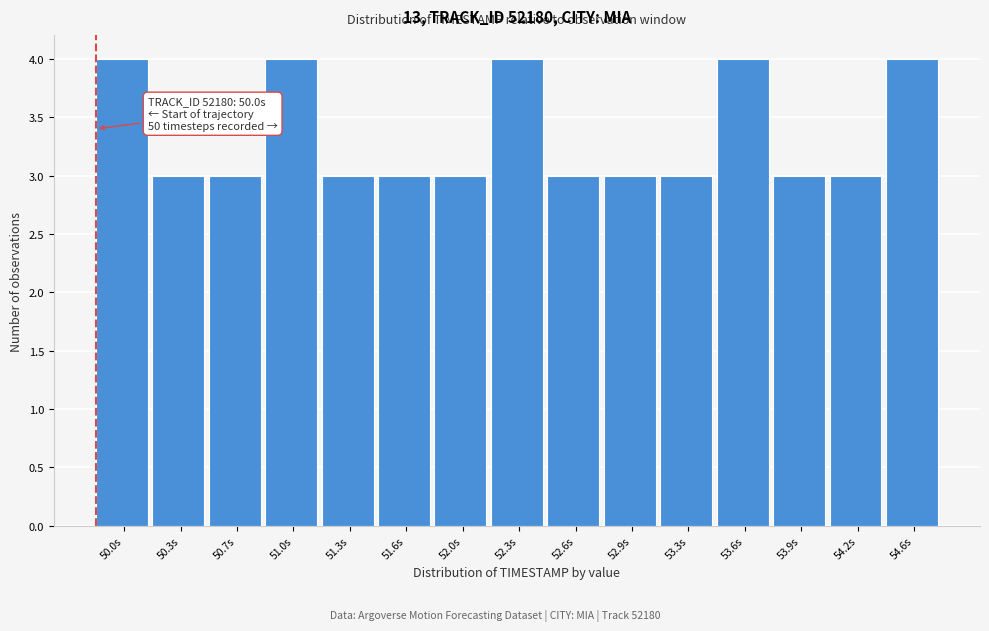

Reading left to right, extract all data points from this chart.

4	3	3	4	3	3	3	4	3	3	3	4	3	3	4